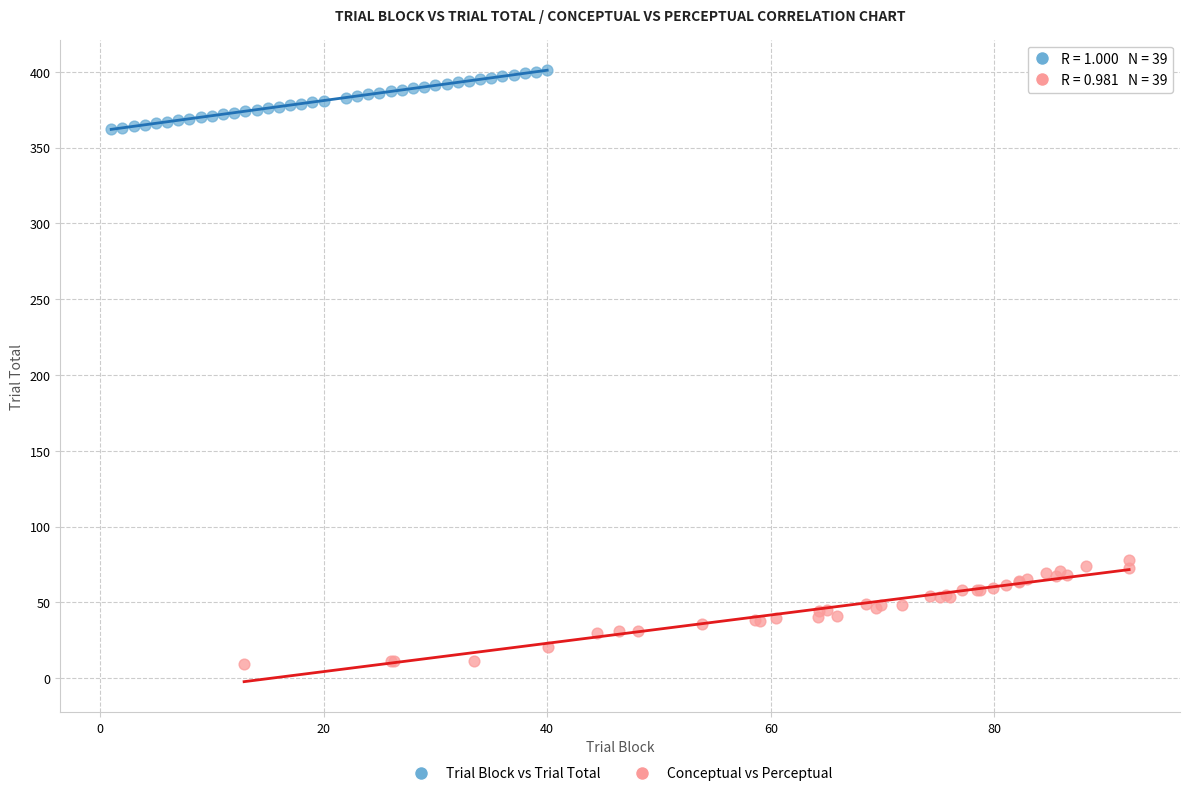

Which series has the widest spread of Y values?

Conceptual vs Perceptual